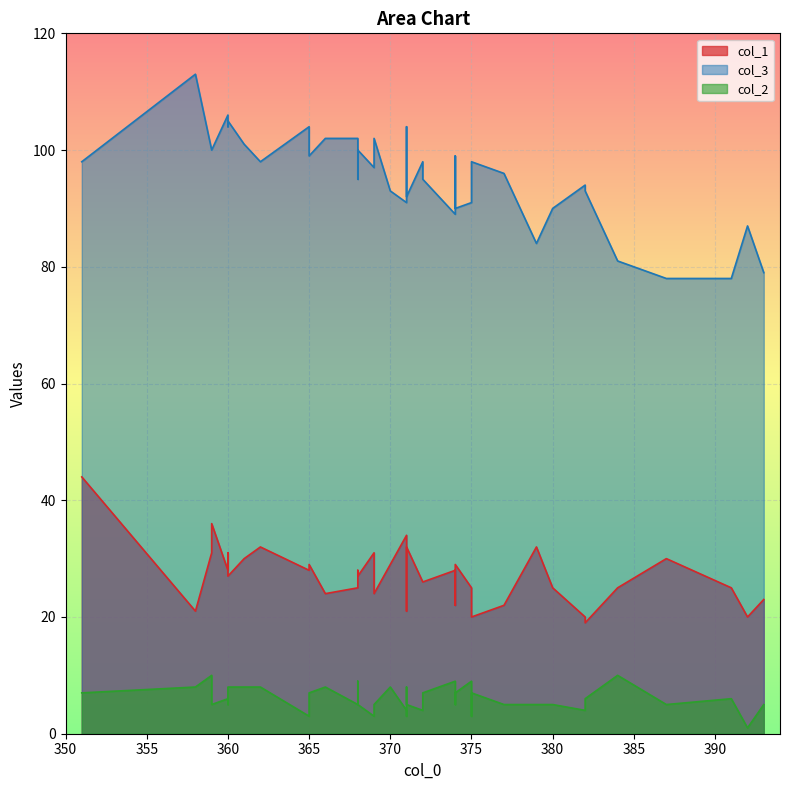

At which category does the chart reach its peak across all series?

358